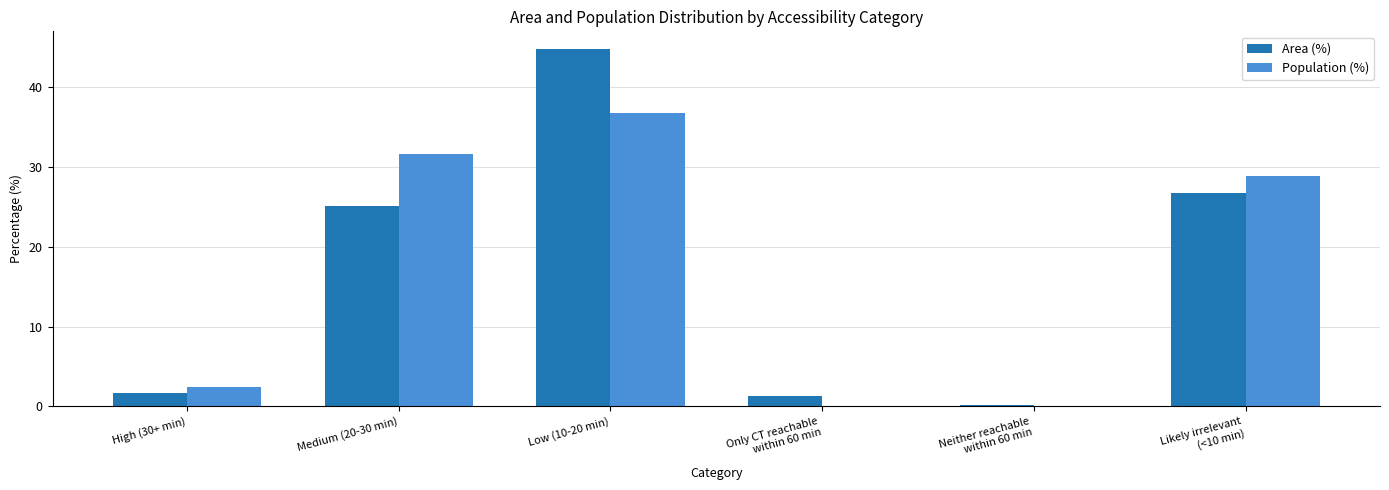

True or false: Area (%) has a value of 1.3 at Only CT reachable
within 60 min.

True